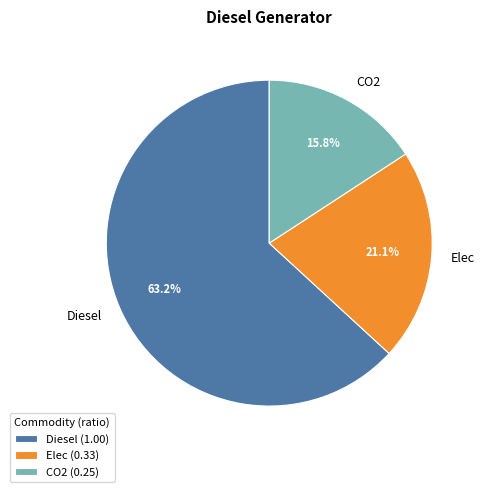

Which category has the biggest portion of the pie?

Diesel